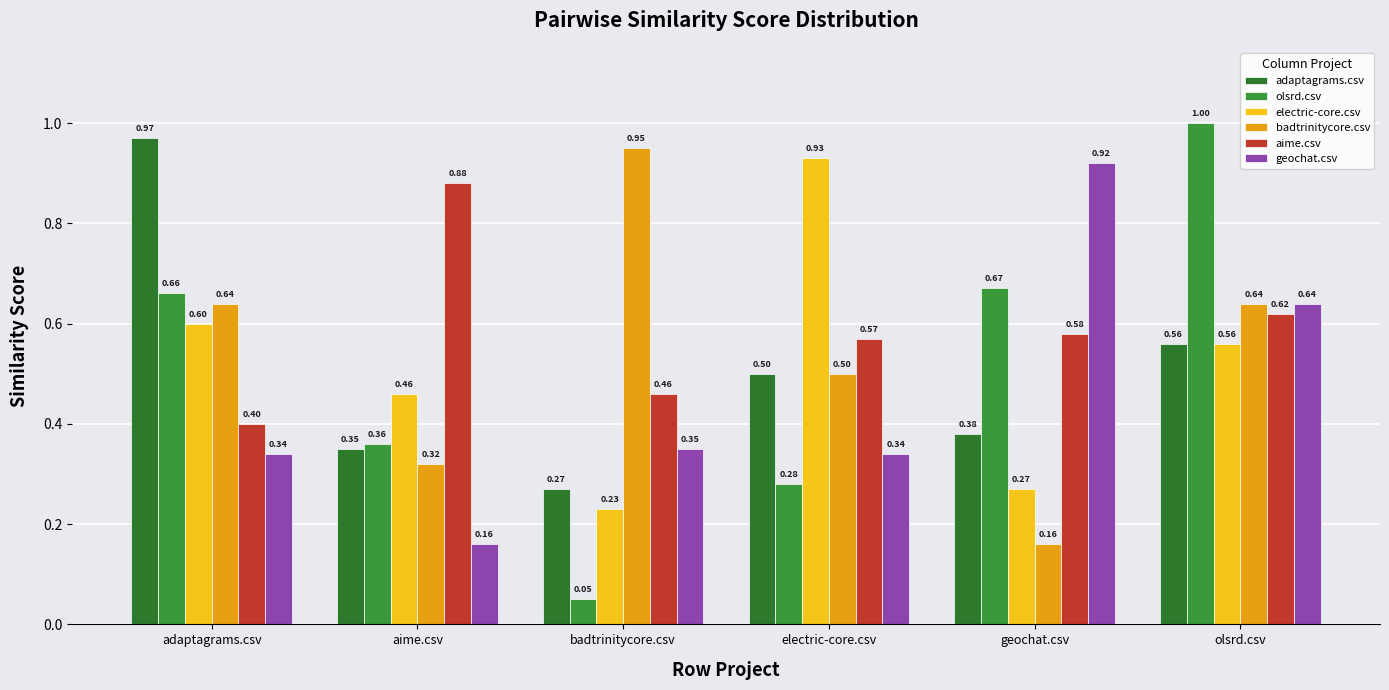

What is the label of the 1st bar from the right?

olsrd.csv